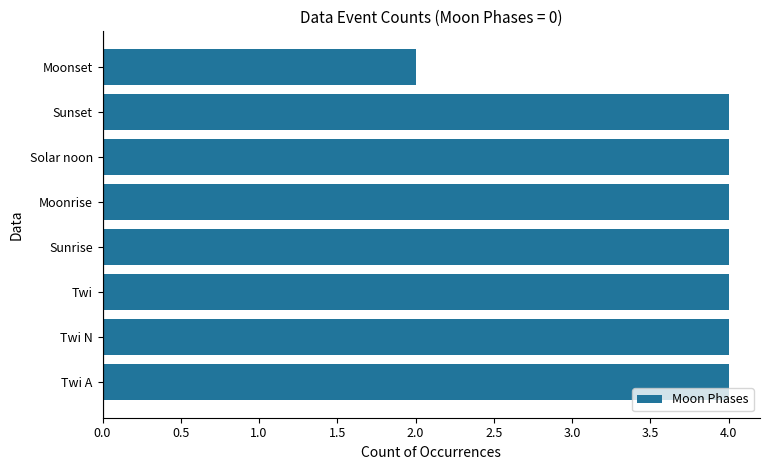

What is the sum of the values at Moonset and Twi?

6